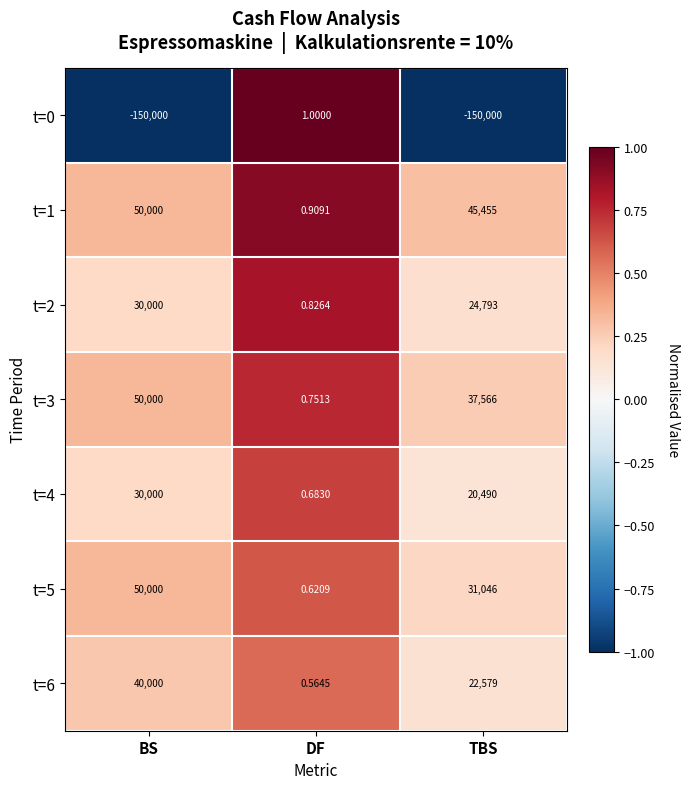

Is the value of t=4 at TBS greater than the value of t=1 at BS?

No